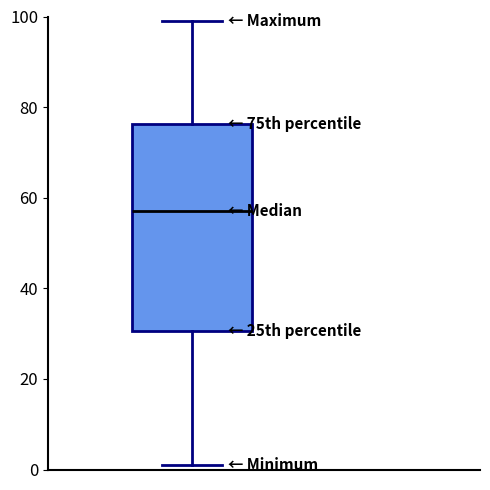

Read this box plot against the y-axis: the position of the median line, the range covered by the box, and the ends of both whiskers. The values are not printed on the chart, so give them approximately, as read against the axis.

median 58, box 30 to 76, whiskers 2 to 100